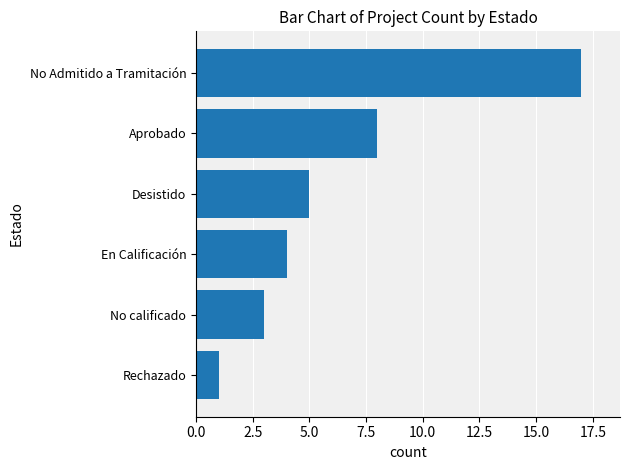

At which label is the value closest to 9?

Aprobado